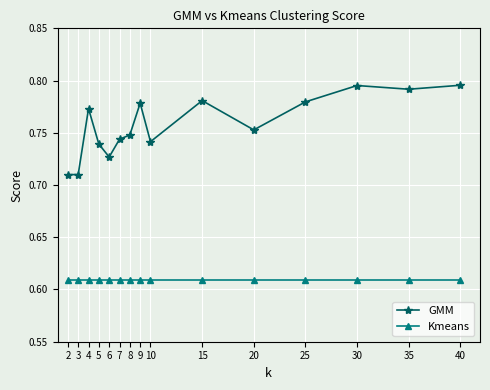

True or false: GMM has a value of 1.3 at 5.

False